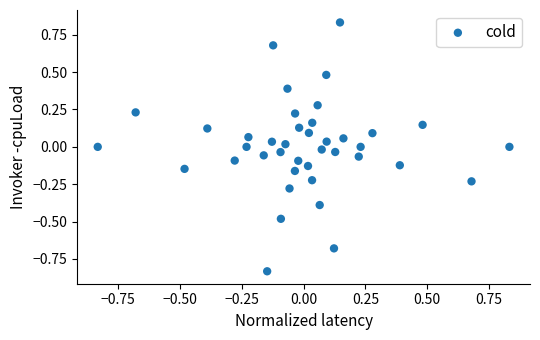

What is the range of X values (max minus min)?

1.7